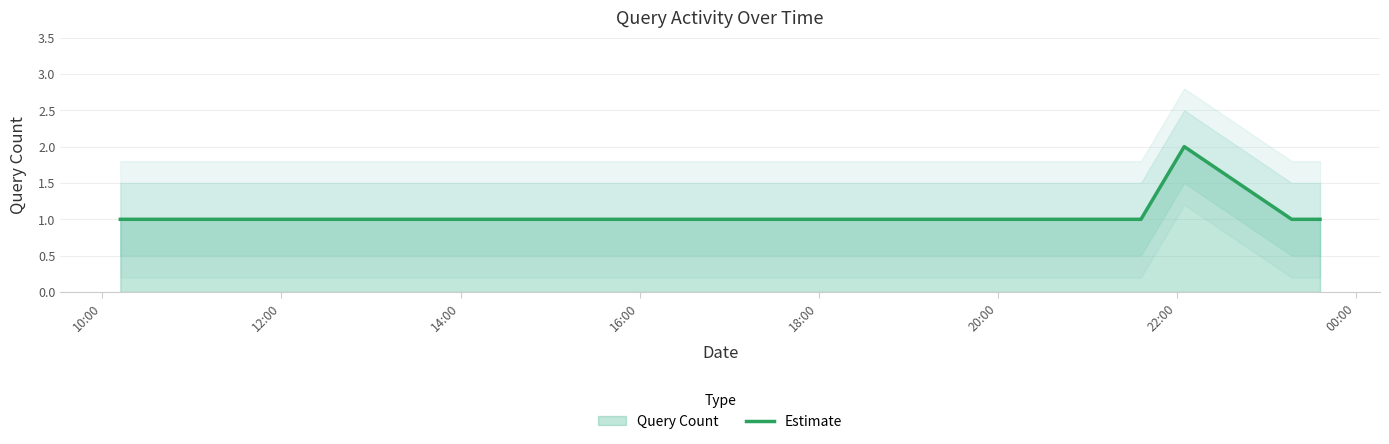

What is the label of the 3rd point from the left?

14:00